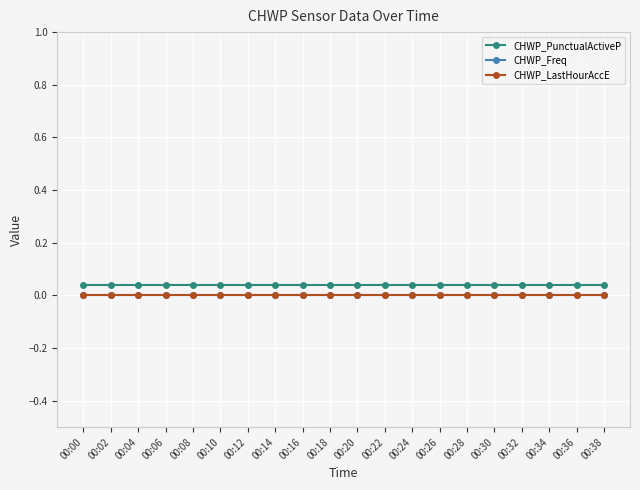

At which category is the sum across all series the highest?

00:00